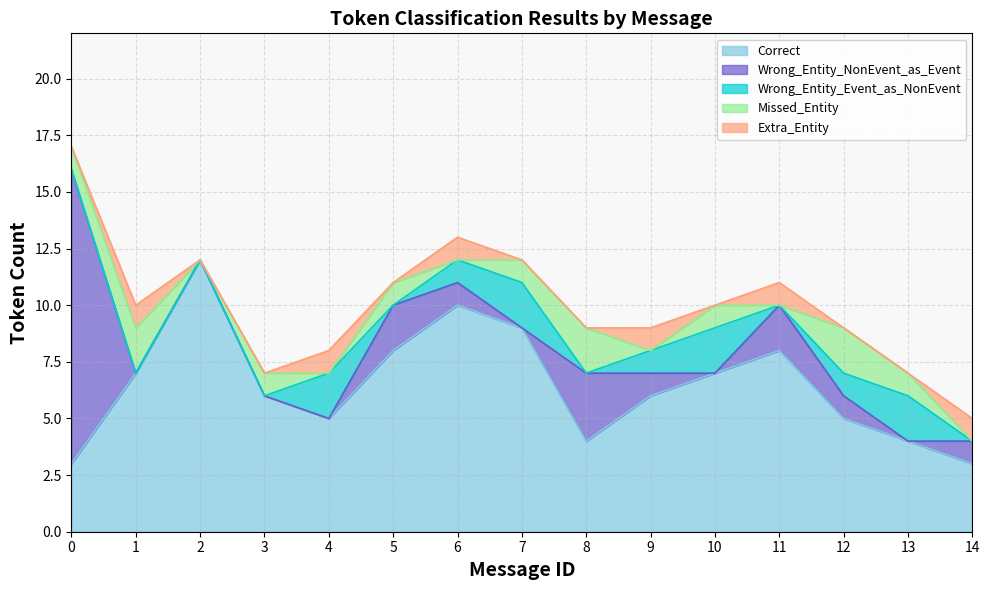

True or false: Correct has more than 1 points higher than both neighbors.

True